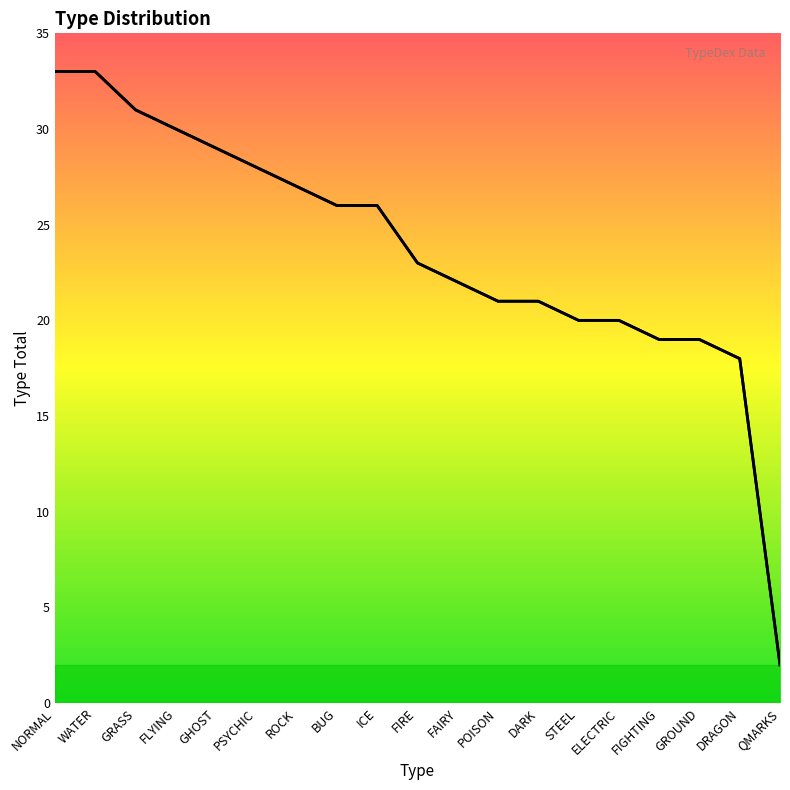

At which category does the chart reach its peak across all series?

NORMAL